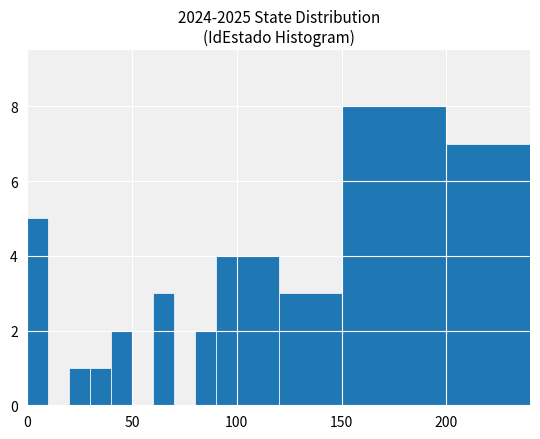

What is the sum of all values?

40